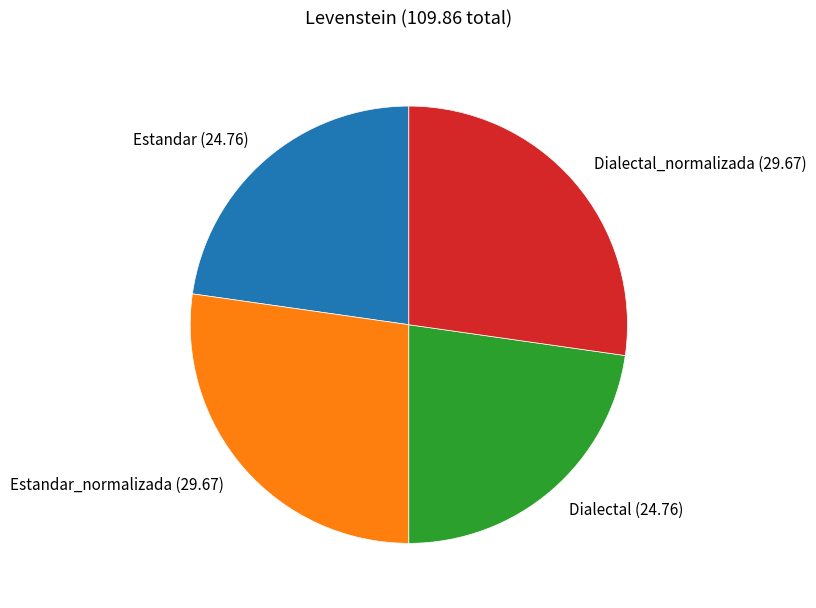

Do Estandar_normalizada (29.67) and Dialectal_normalizada (29.67) together represent more than half of the pie?

Yes